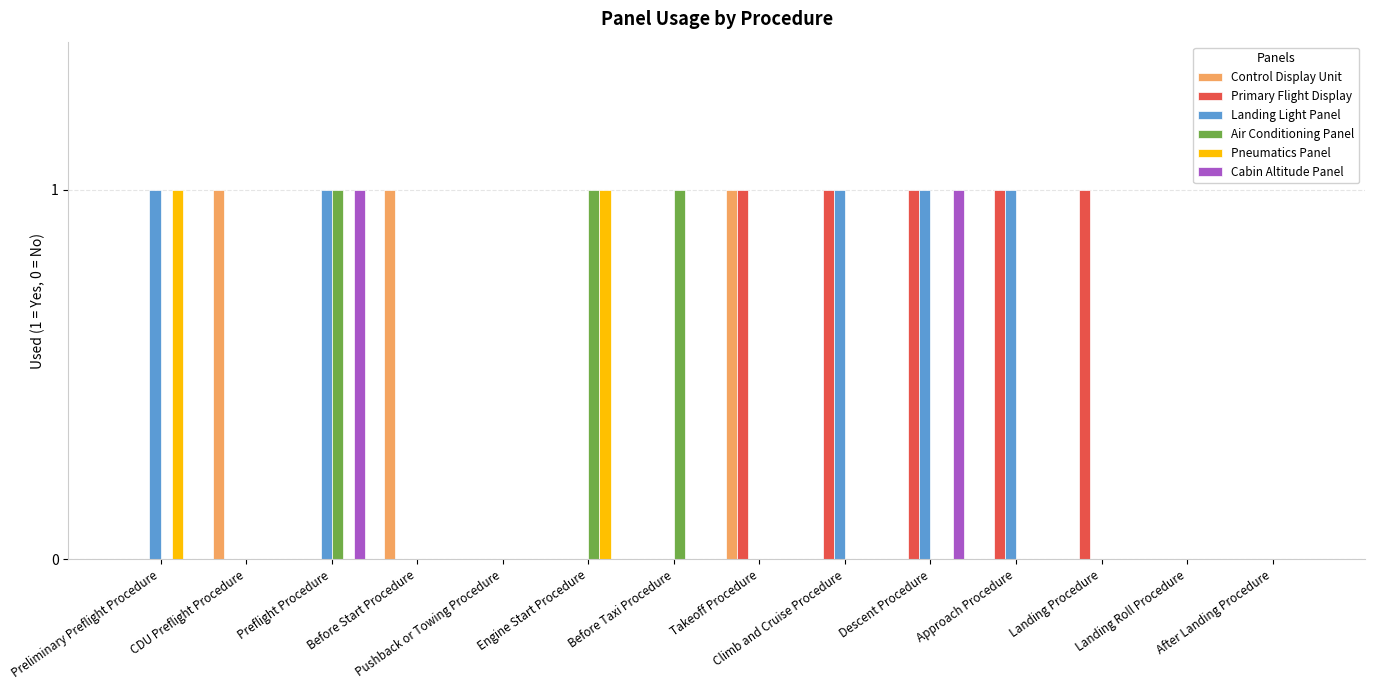

Does the chart contain stacked bars?

No